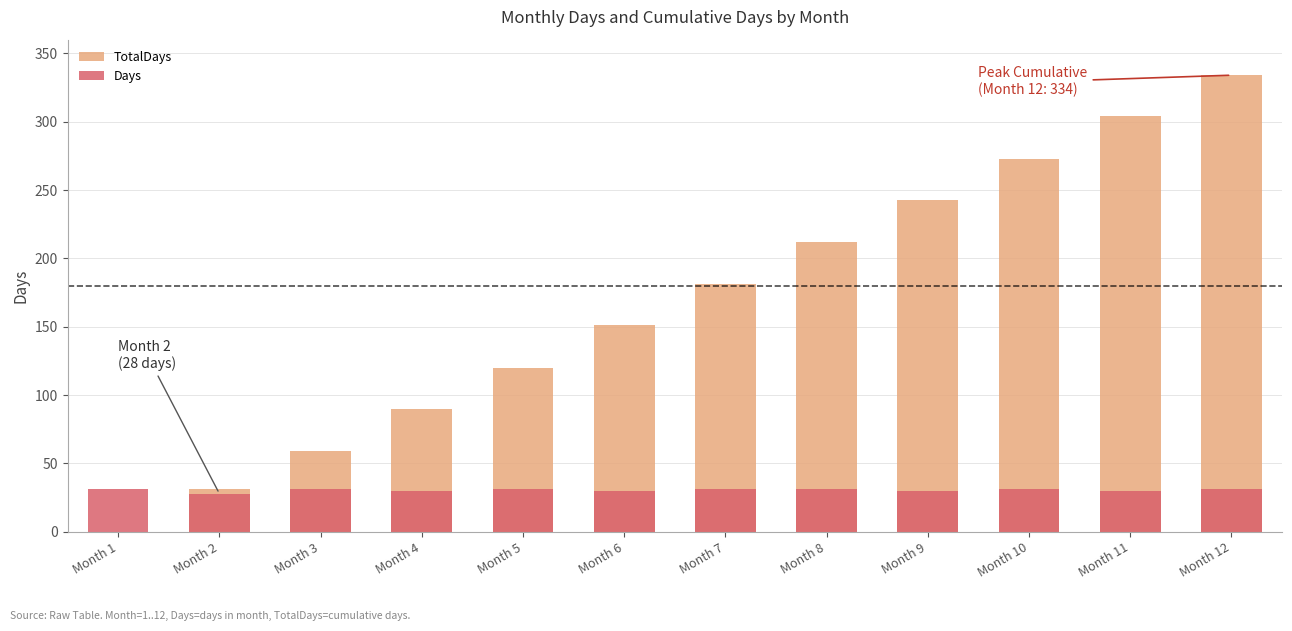

Does the chart contain stacked bars?

No